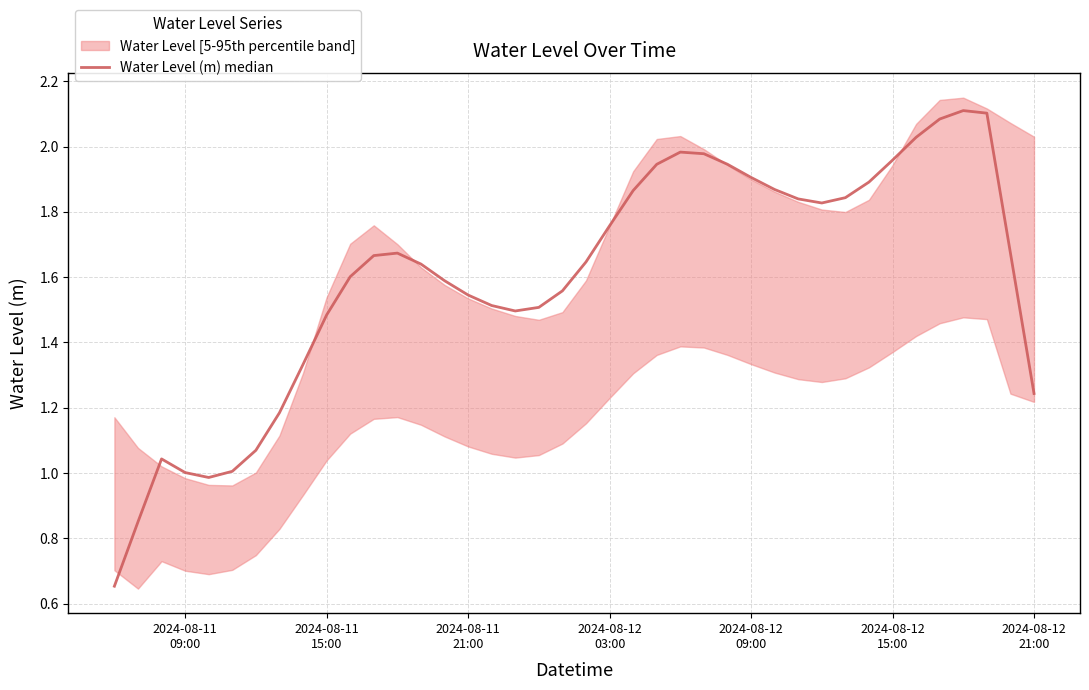

How many interior local valleys (lower than both neighbors) does the data have?

3